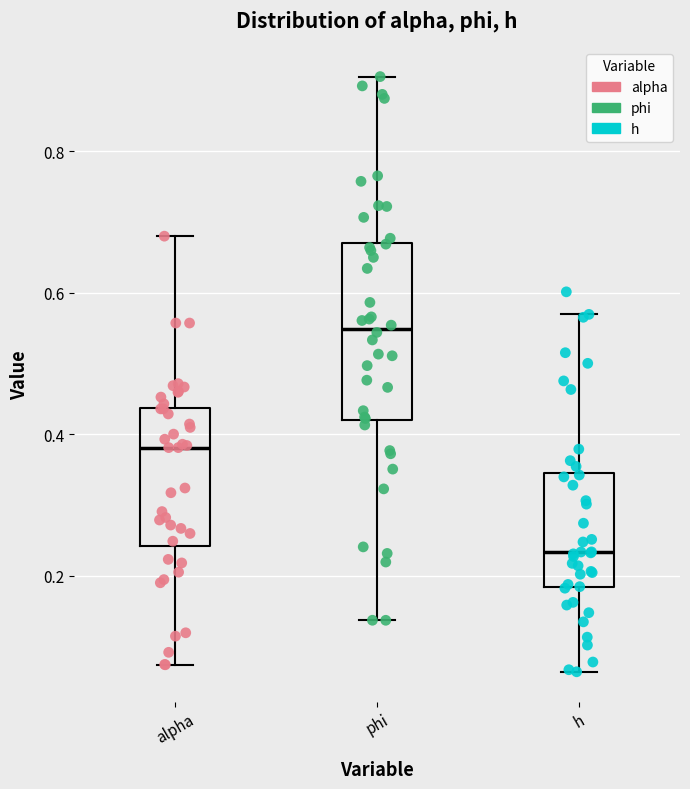

Reading left to right, read every box against the y-axis: the position of its median line, the range the box covers, and the ends of its whiskers. The values are not printed on the chart, so give them approximately, as read against the axis.

alpha: median 0.38, box 0.24 to 0.44, whiskers 0.08 to 0.68
phi: median 0.54, box 0.42 to 0.68, whiskers 0.14 to 0.90
h: median 0.24, box 0.18 to 0.34, whiskers 0.06 to 0.56